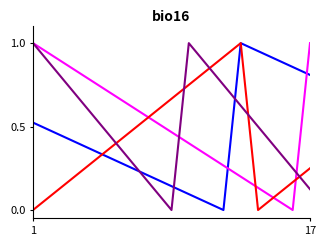

The Матем. ожид. X1 (класс 1) series shows 1.0 at 1. True or false?

True